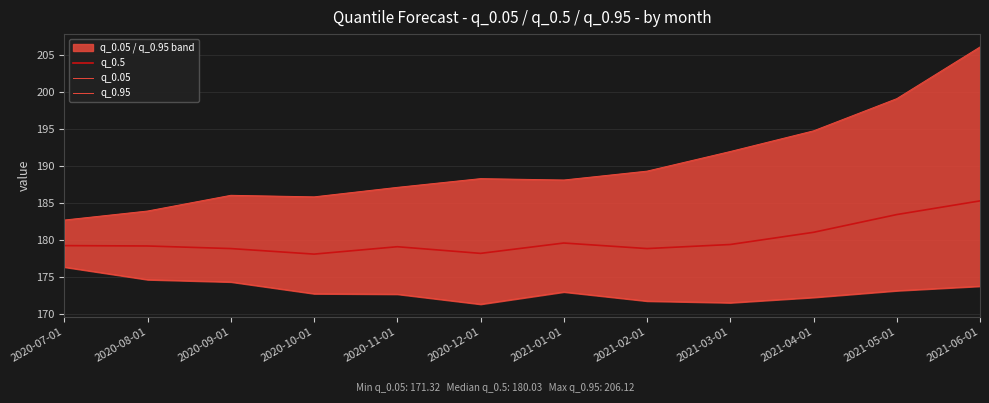

Reading left to right, transcribe all the data shown in this chart.

q_0.5: 179.2	179.2	178.8	178.1	179.1	178.2	179.6	178.8	179.4	181.1	183.4	185.3
q_0.05: 176.3	174.6	174.3	172.7	172.7	171.3	173.0	171.8	171.5	172.2	173.2	173.8
q_0.95: 182.7	183.9	186.1	185.8	187.1	188.3	188.1	189.3	192.0	194.8	199.1	206.1